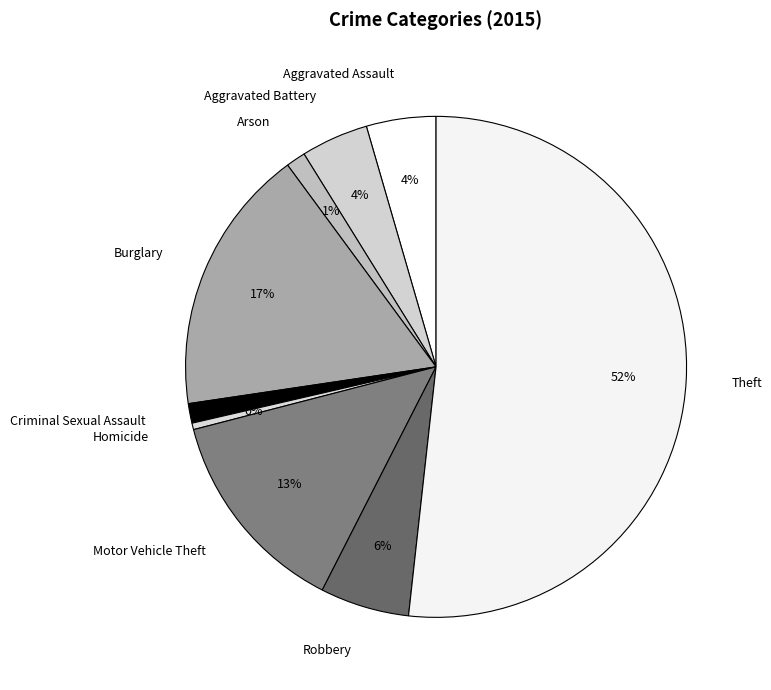

The Criminal Sexual Assault slice represents 1% of the pie. True or false?

True